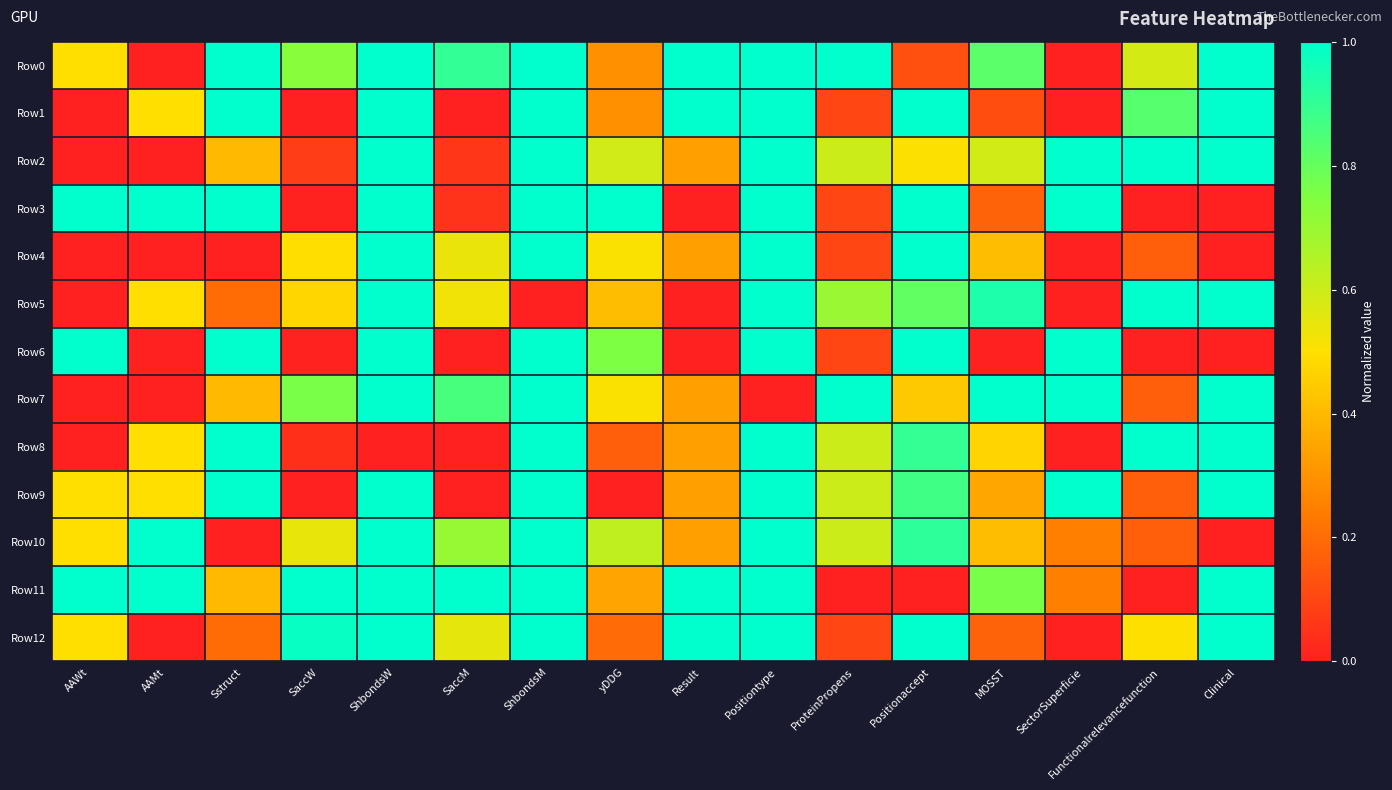

Which series has the largest total across all categories?

Row0